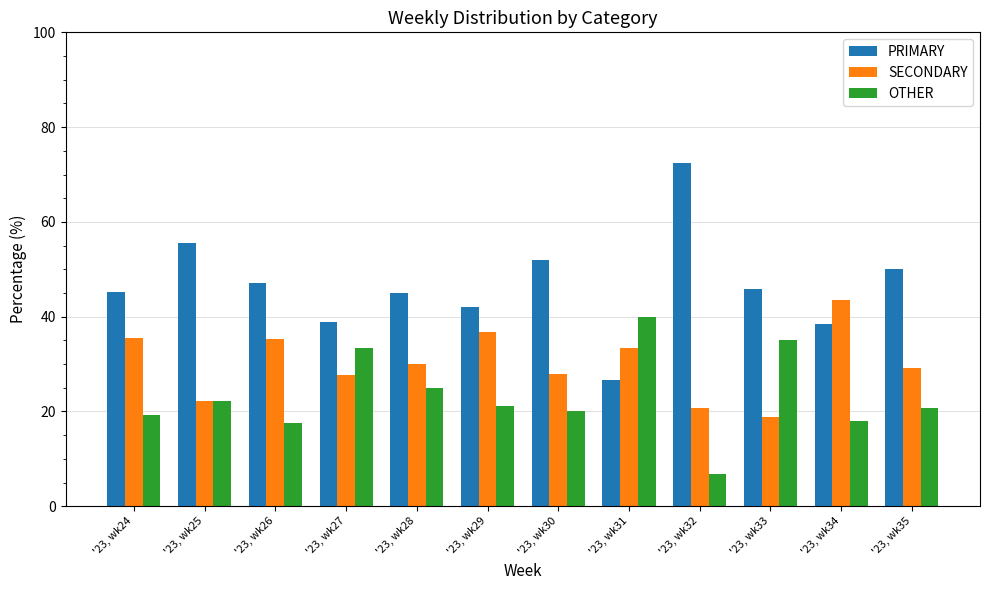

What is the maximum value shown in the chart?

72.4